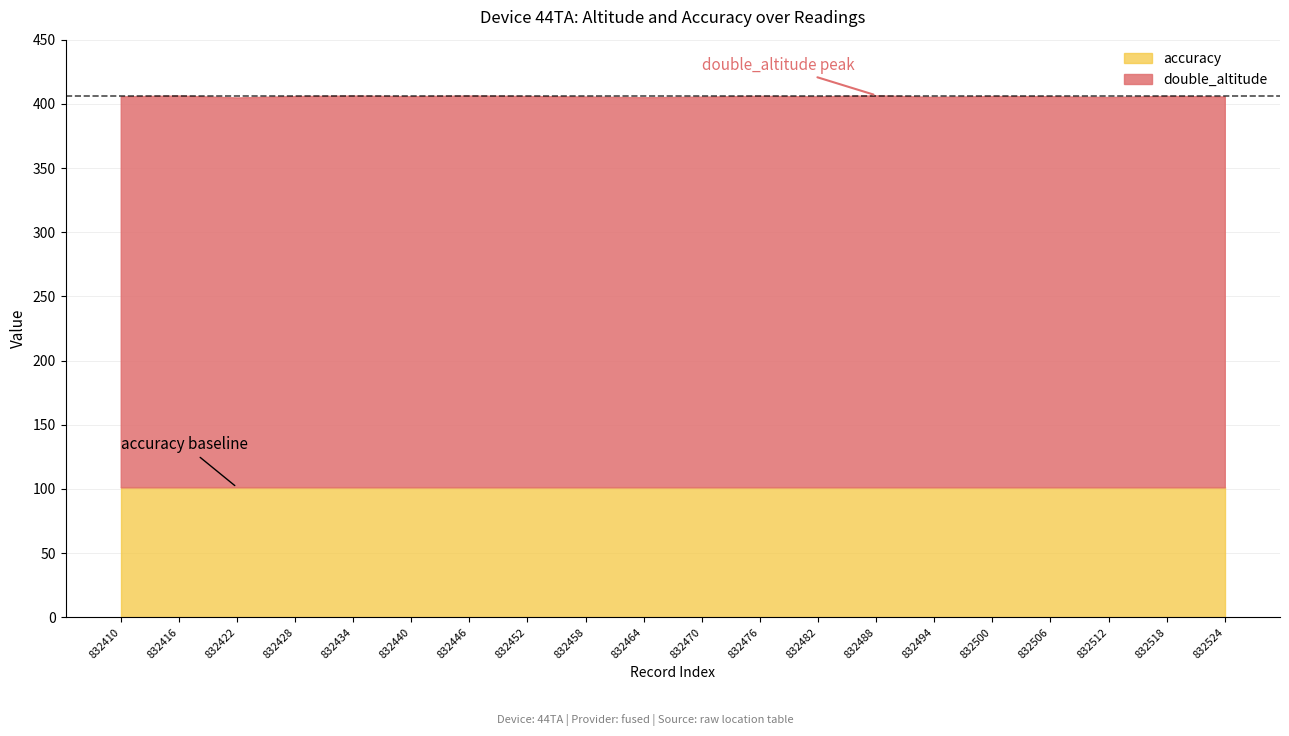

True or false: double_altitude and accuracy intersect in this chart.

False